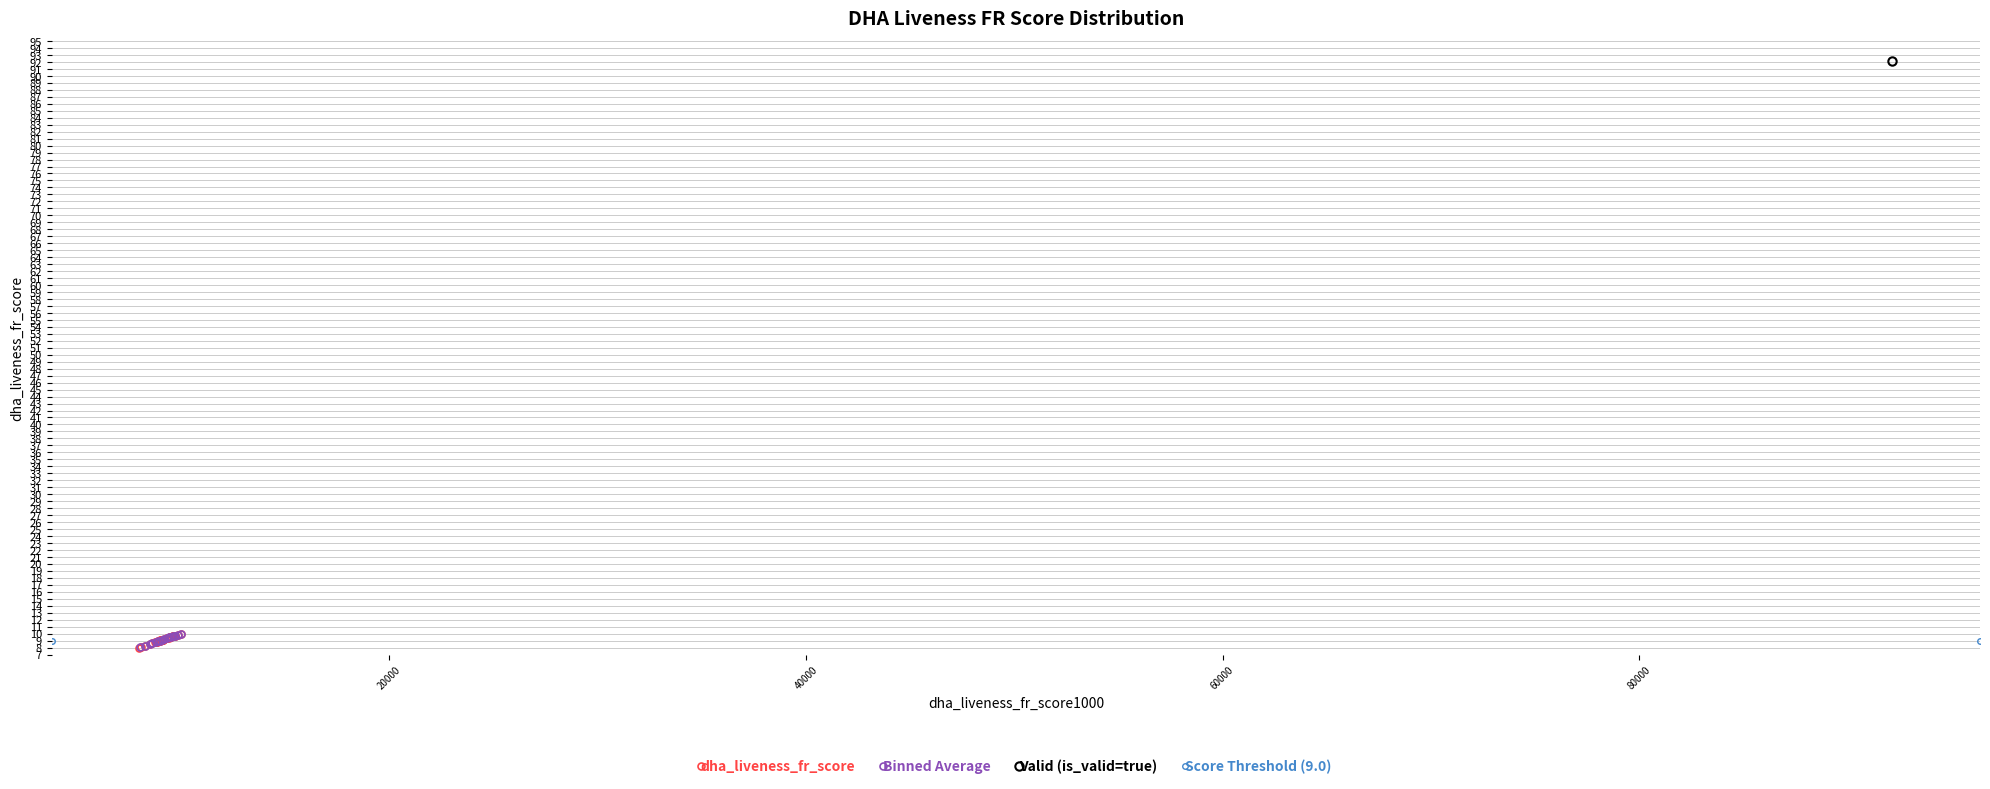

Which series has the largest total across all categories?

dha_liveness_fr_score